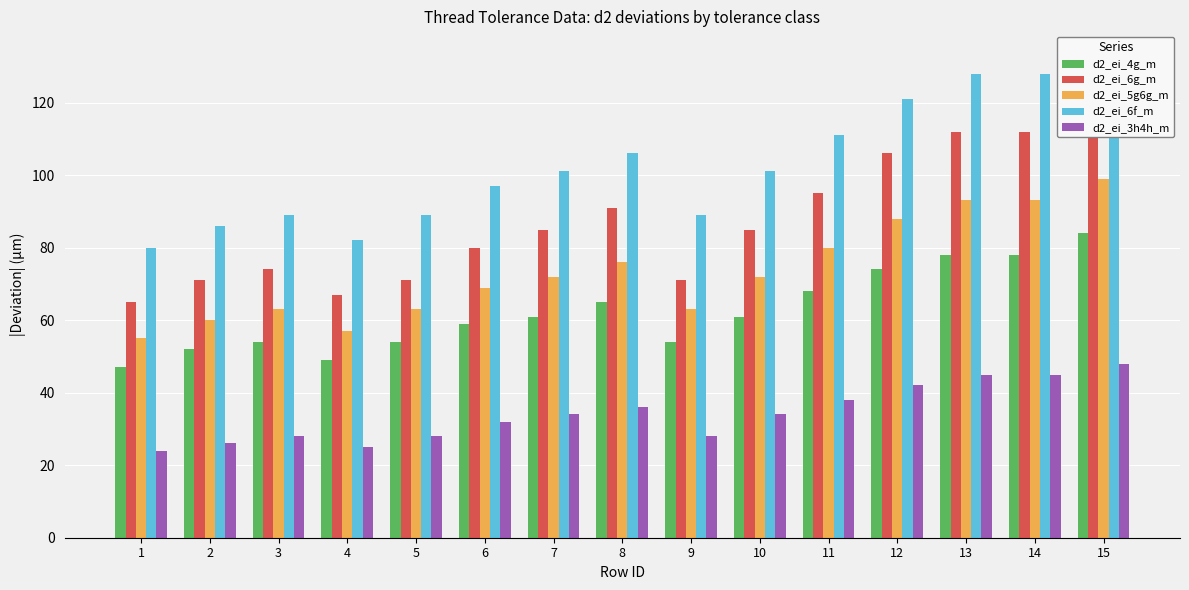

Which has a higher value, 9 or 2?

9